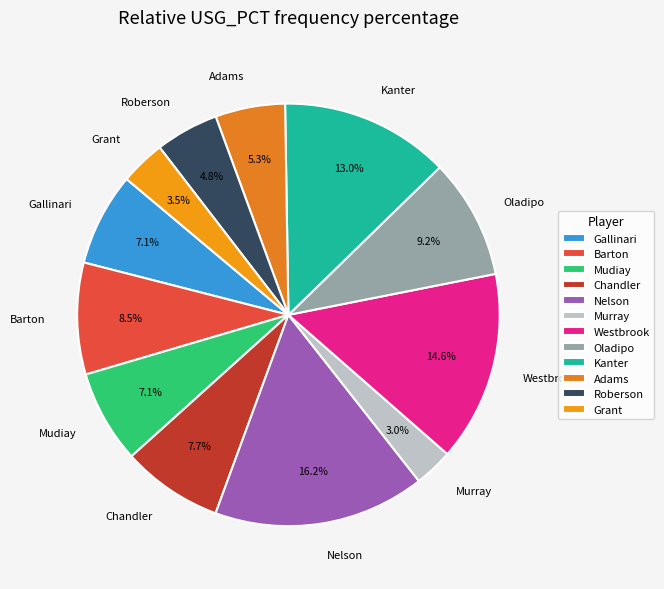

What is the ratio of the value at Gallinari to the value at Oladipo?

0.8